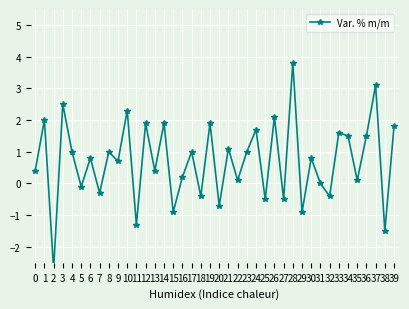

True or false: the data shows -0.3 at 20.

False